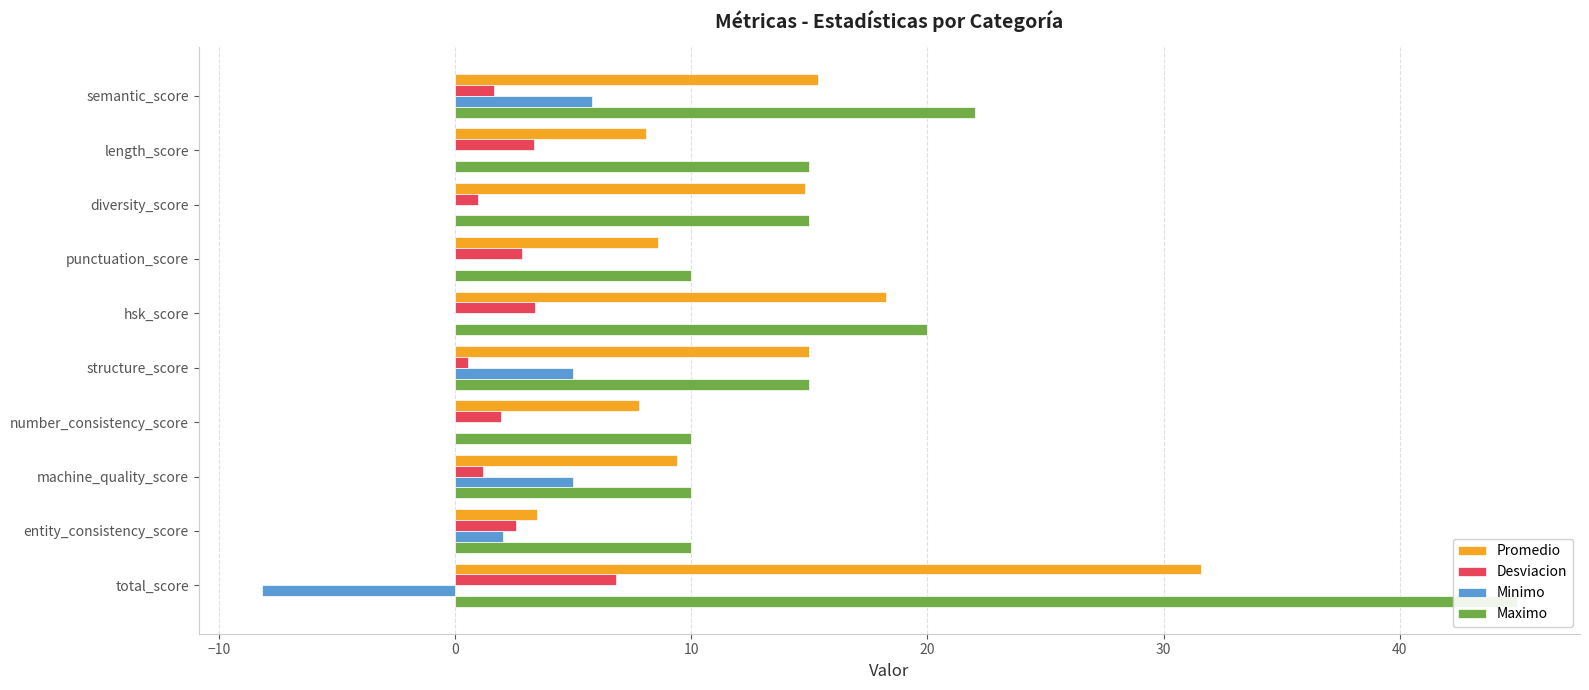

What is the greatest value displayed?

45.0